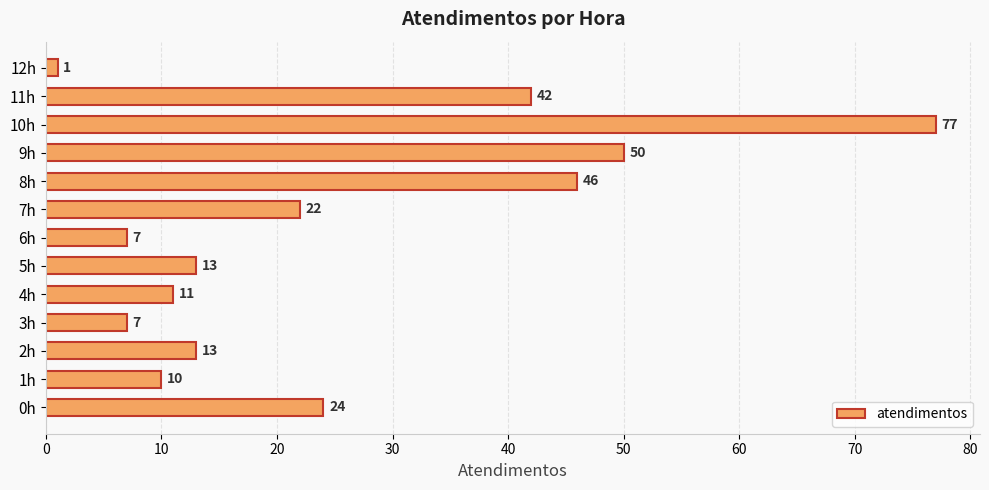

True or false: the data shows 16 at 1h.

False